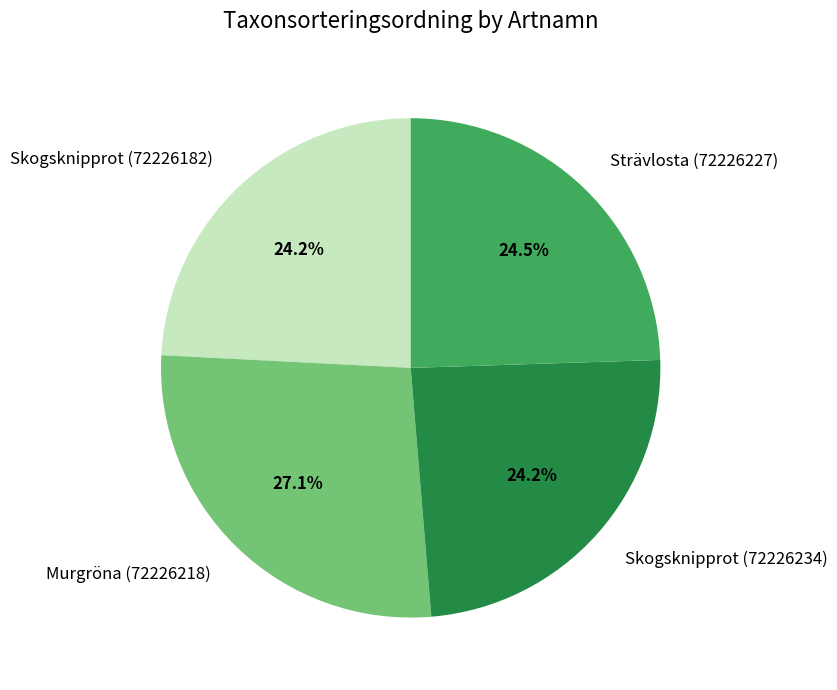

Does Skogsknipprot (72226234) account for over 50% of the chart?

No